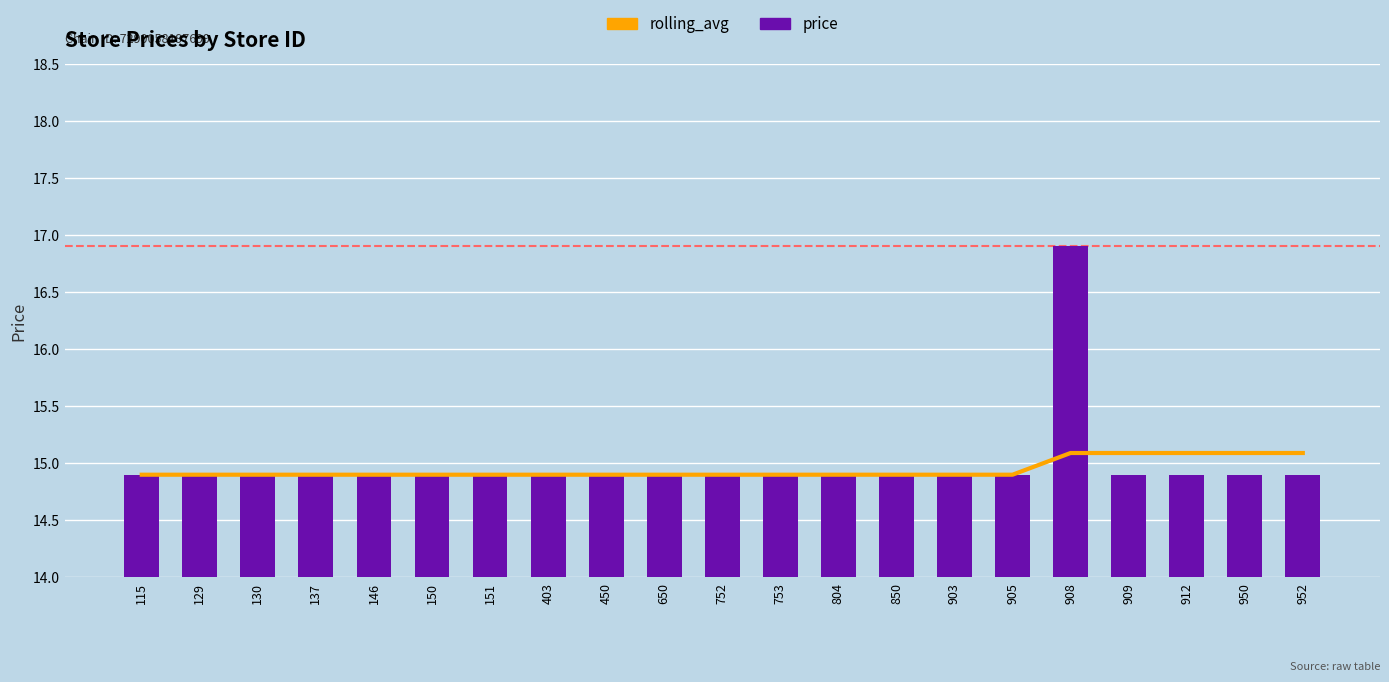

Which series has the largest range (max minus min)?

price